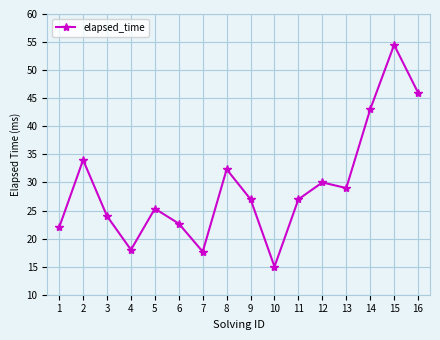

Where is the data nearest to the value 34750?

2